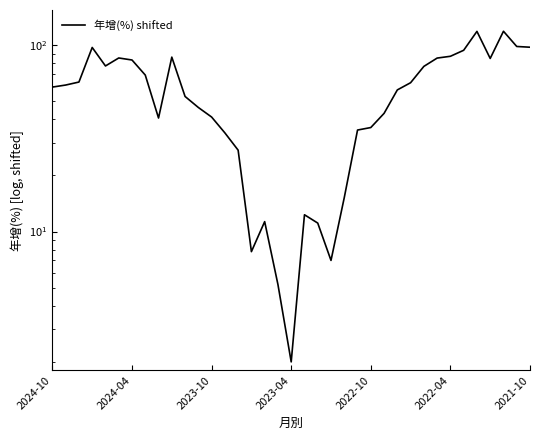

What is the ratio of the value at 34 to the value at 25?

2.8